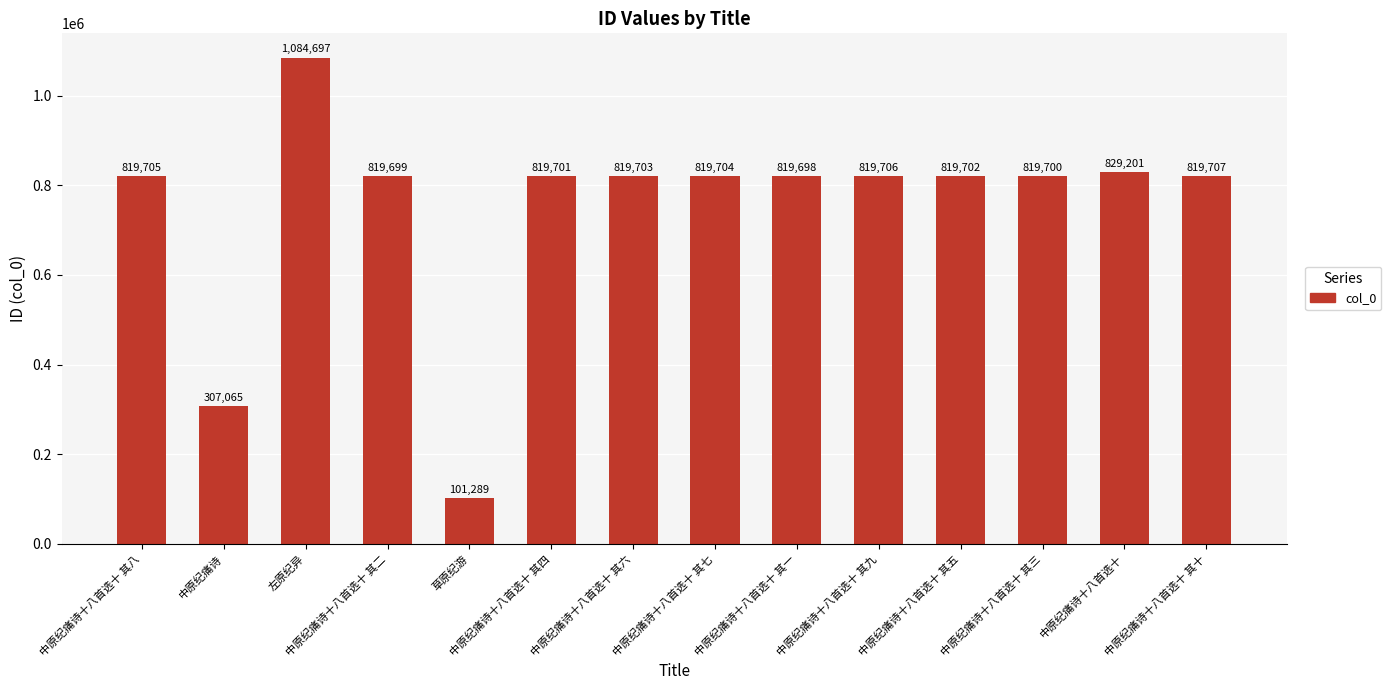

The chart shows a value of 829201 at 中原纪痛诗十八首选十. True or false?

True